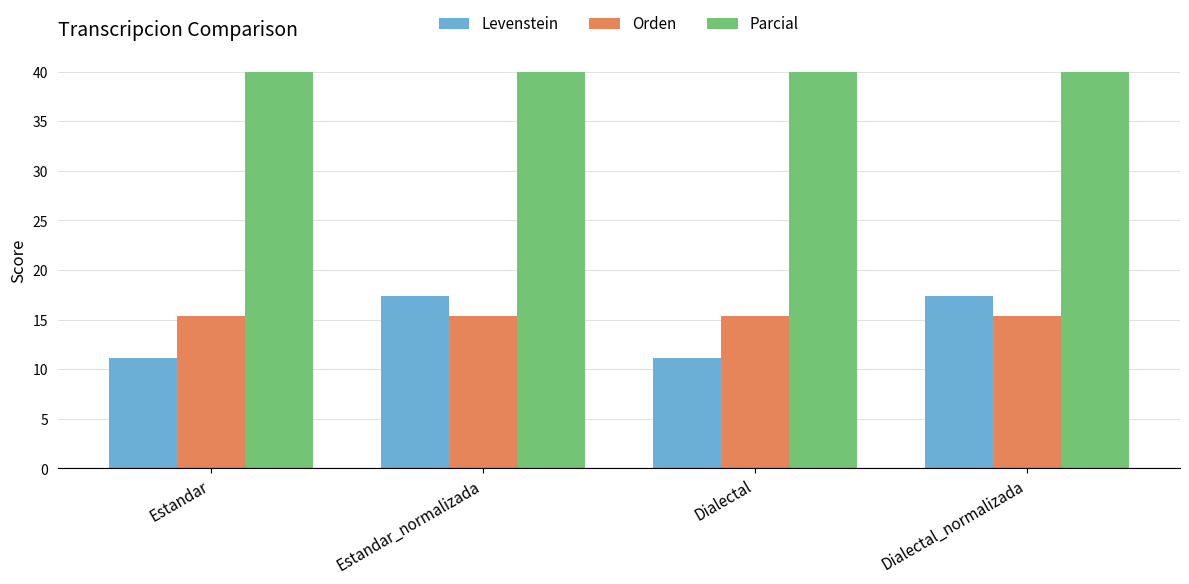

Which series changed the most between Estandar and Dialectal_normalizada?

Levenstein